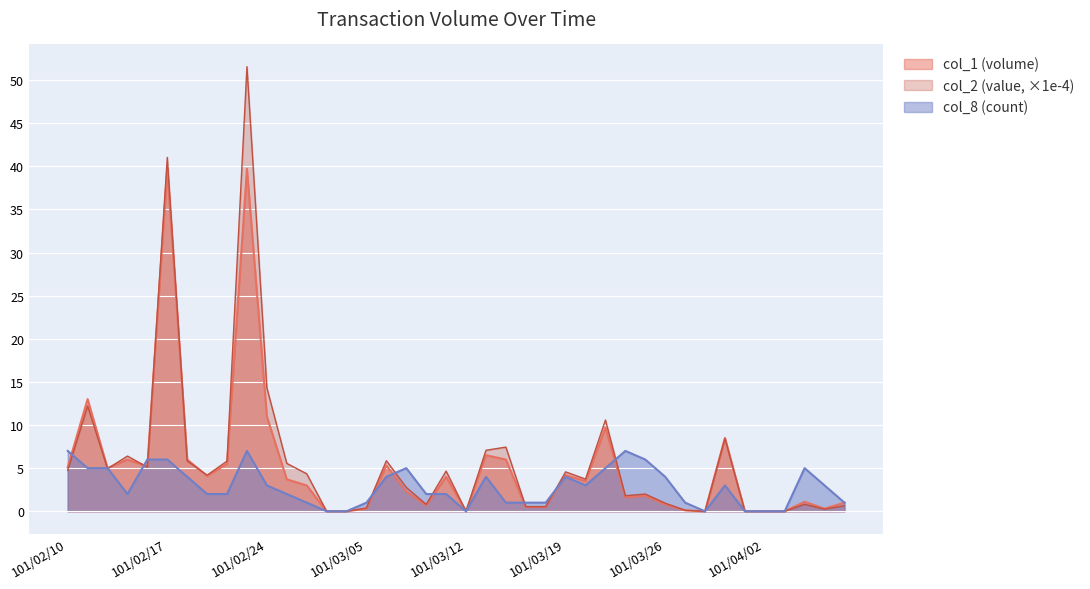

In col_2, how many points are lower than both neighbors (excluding endpoints)?

9